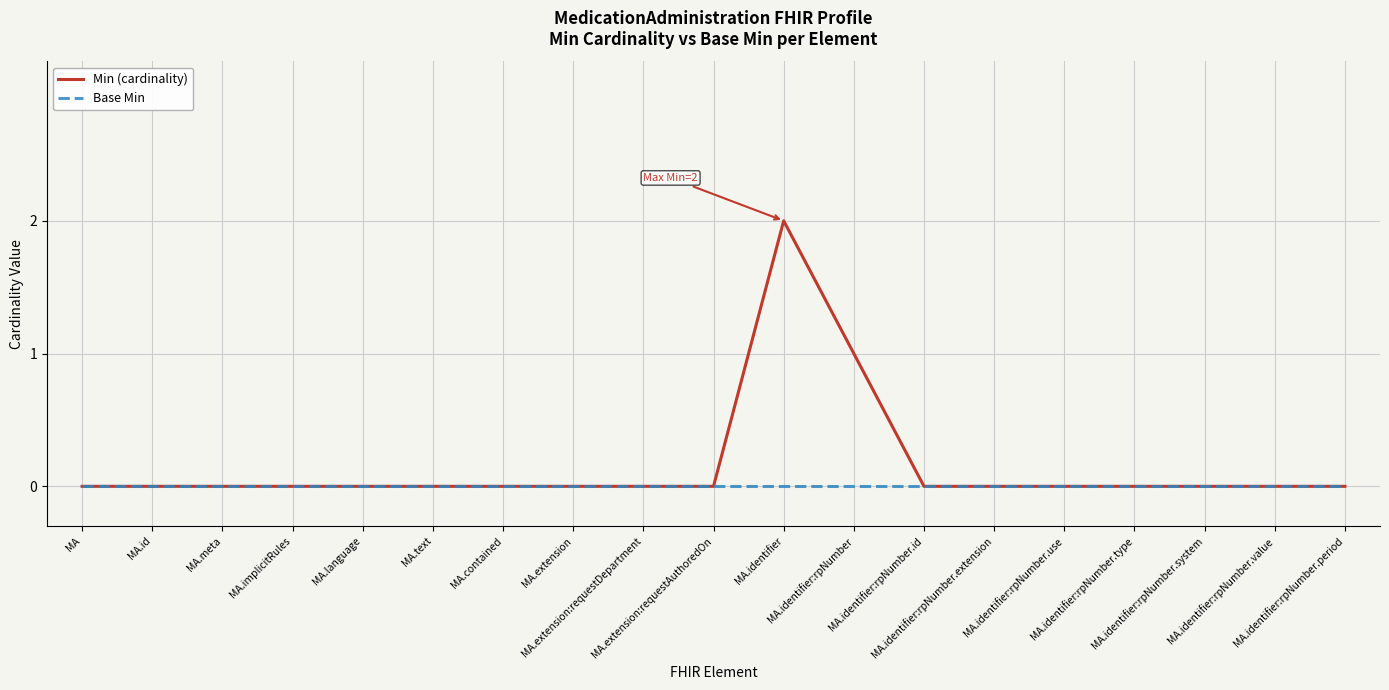

Which series has the largest total across all categories?

Min (cardinality)